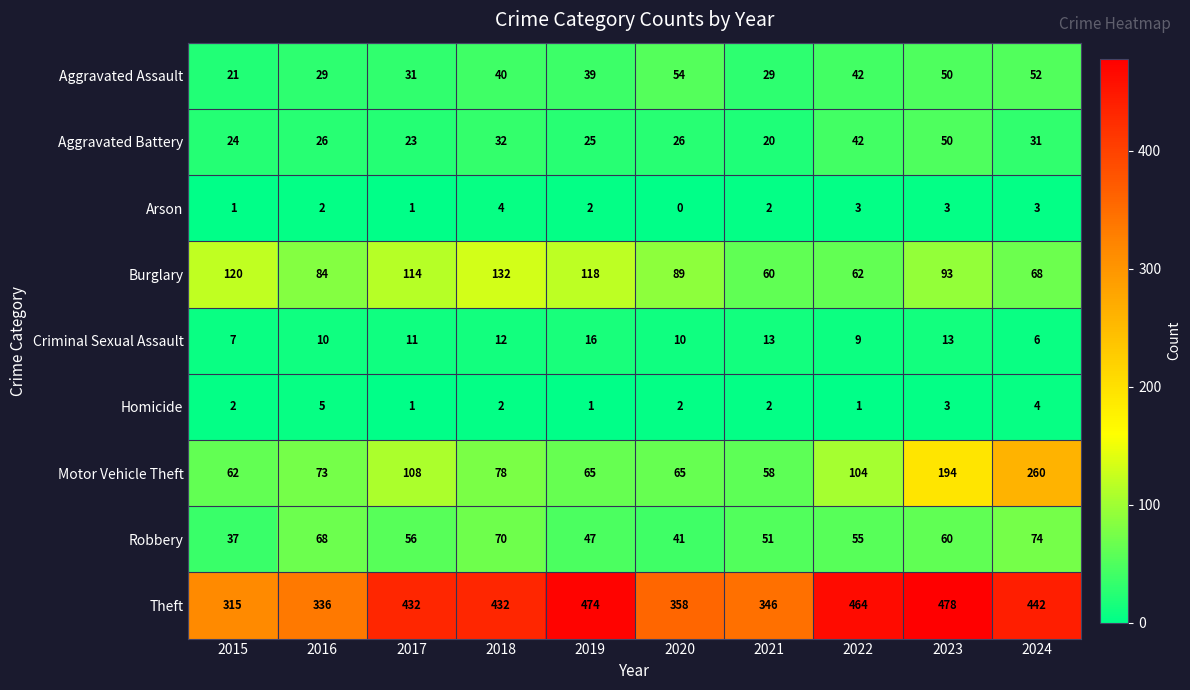

What is the difference between the highest and lowest values at 2015?

314